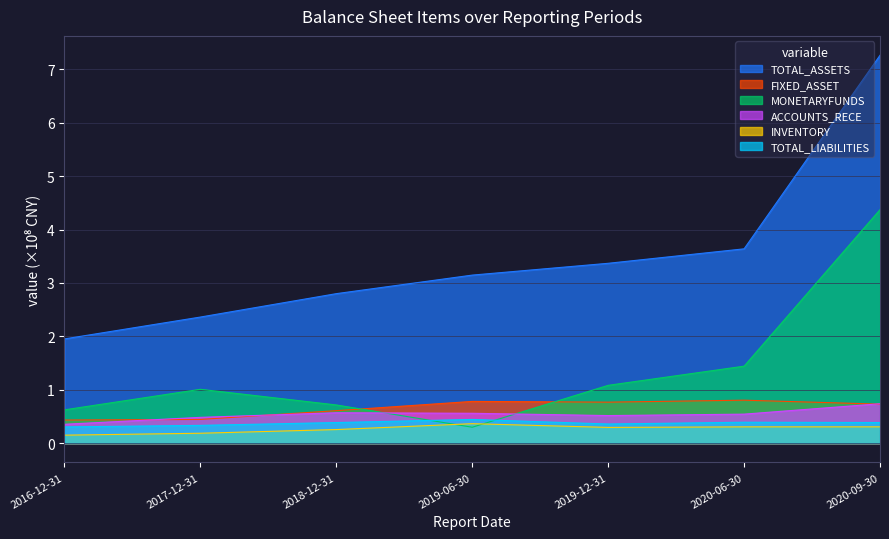

What is the difference between the second highest and minimum values in the FIXED_ASSET series?

0.3